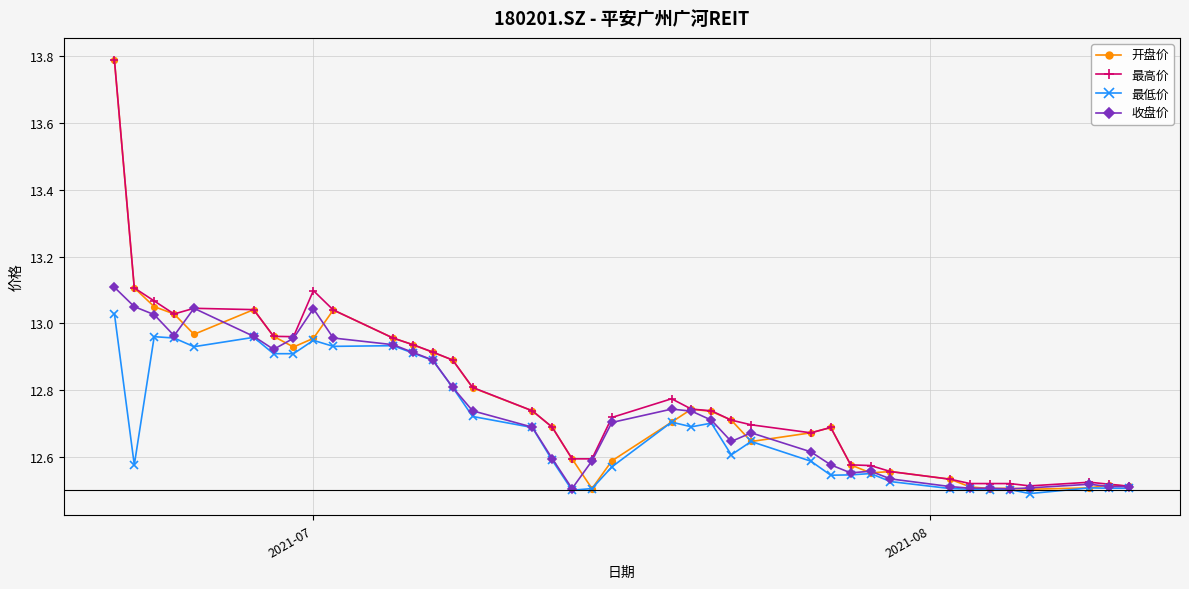

What is the greatest value displayed?

13.8